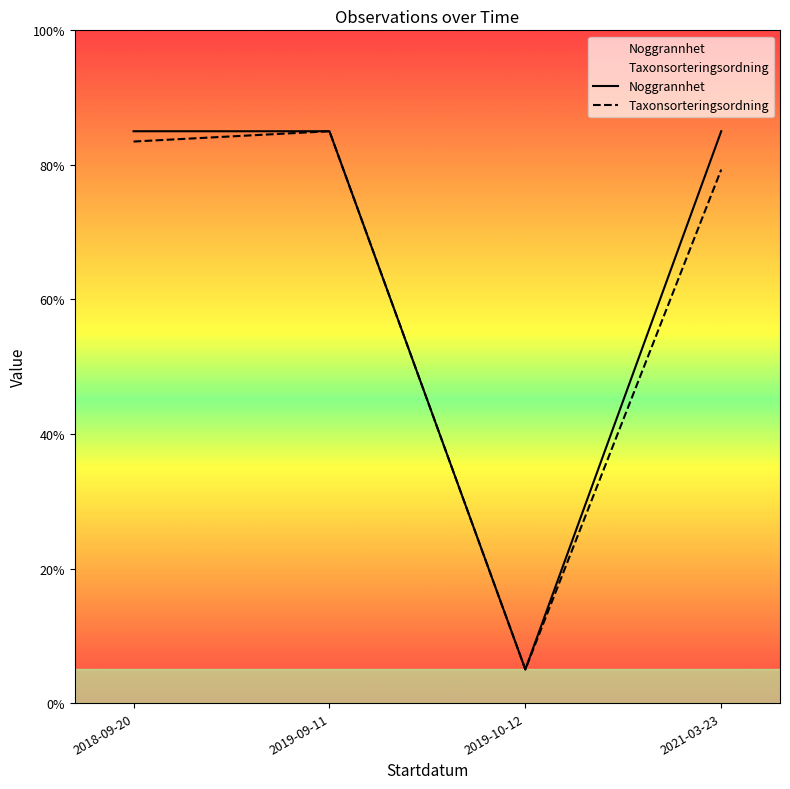

How many distinct data groups are displayed?

2